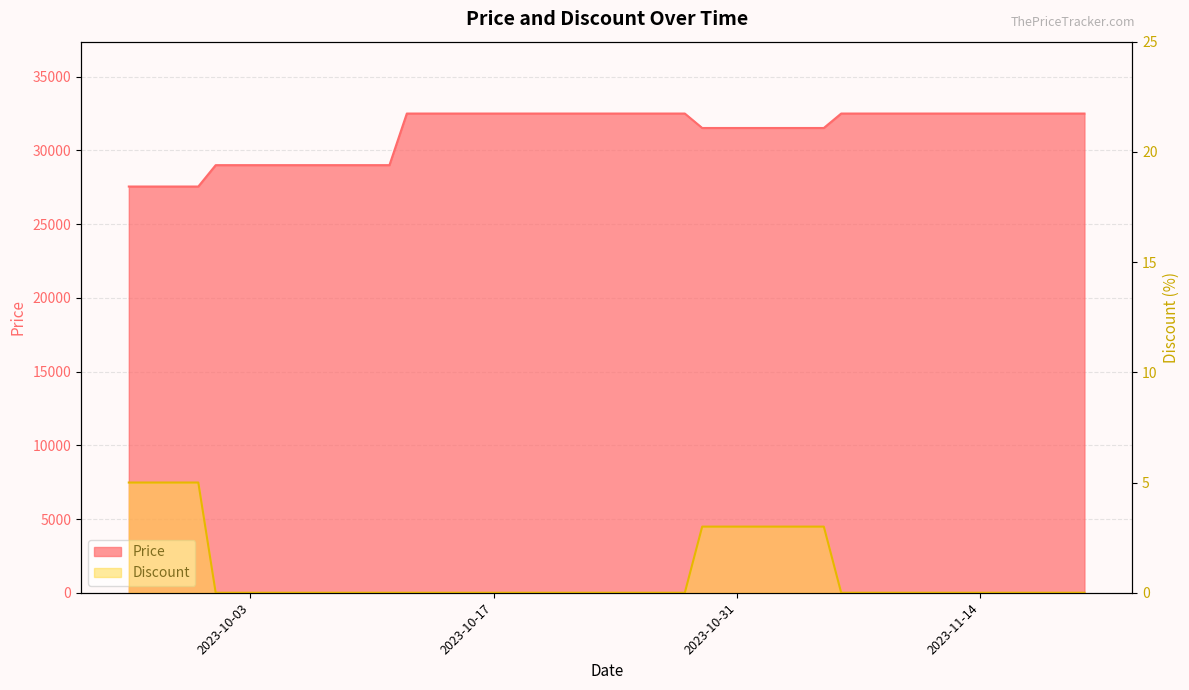

True or false: Discount and Price intersect in this chart.

False